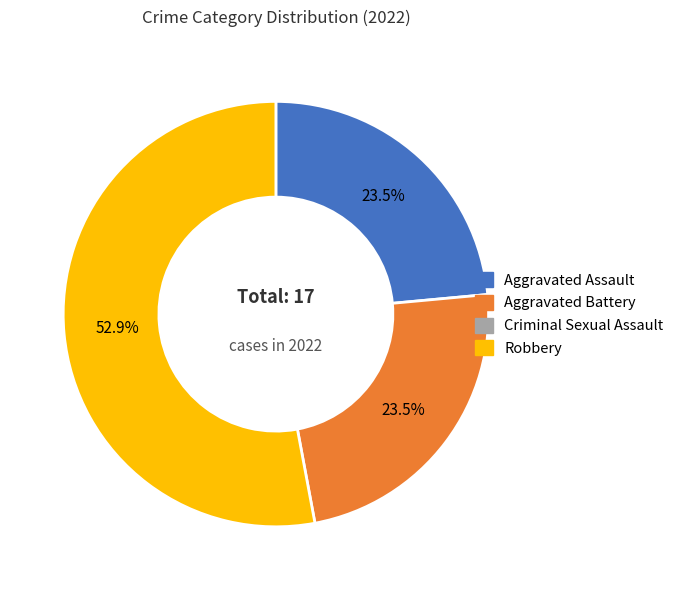

Is there a majority slice in this chart?

Yes